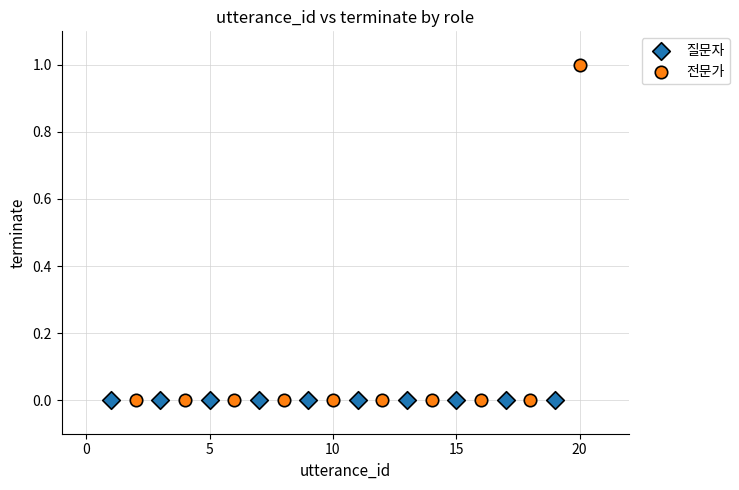

Which series contains the highest Y value?

전문가